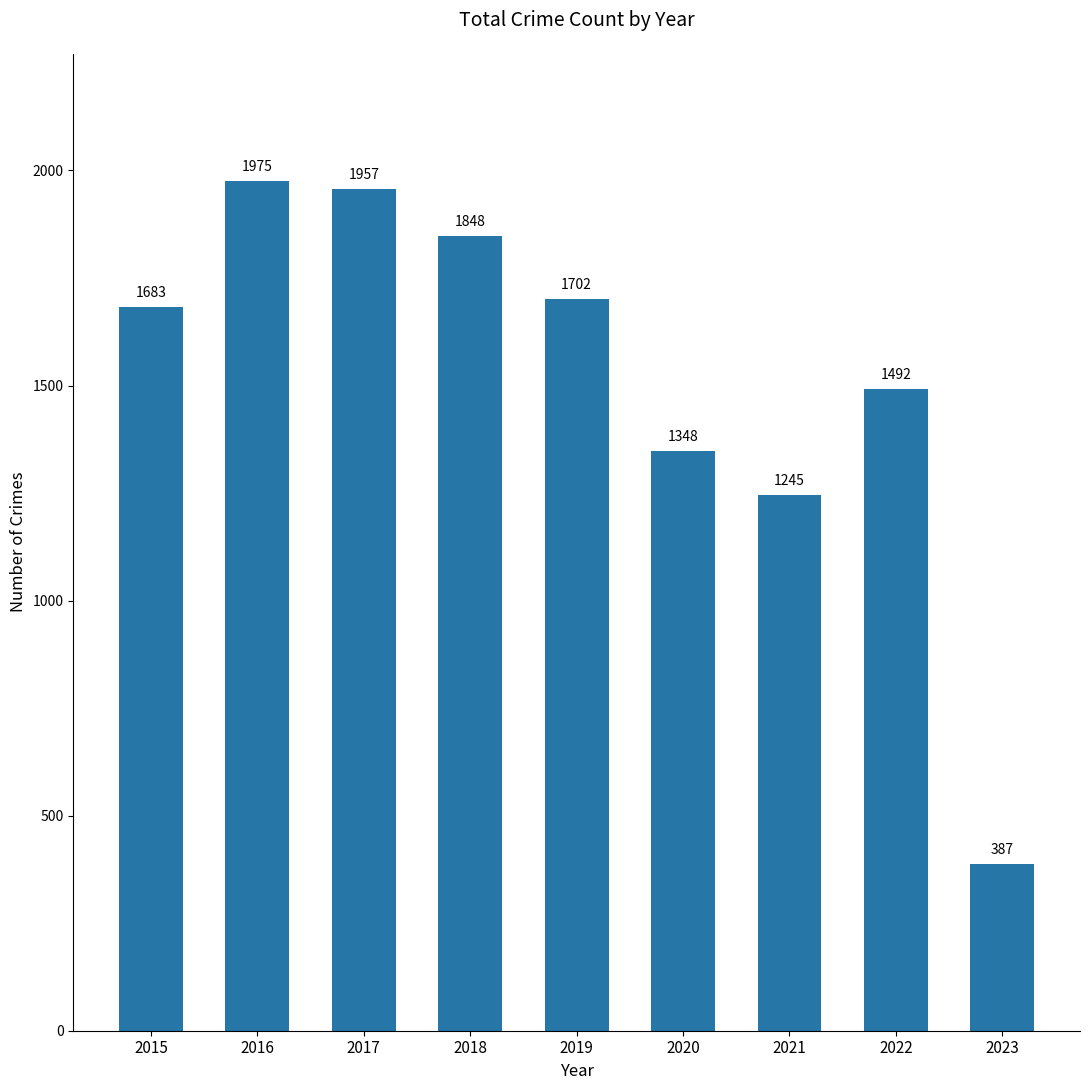

What is the average value?

1515